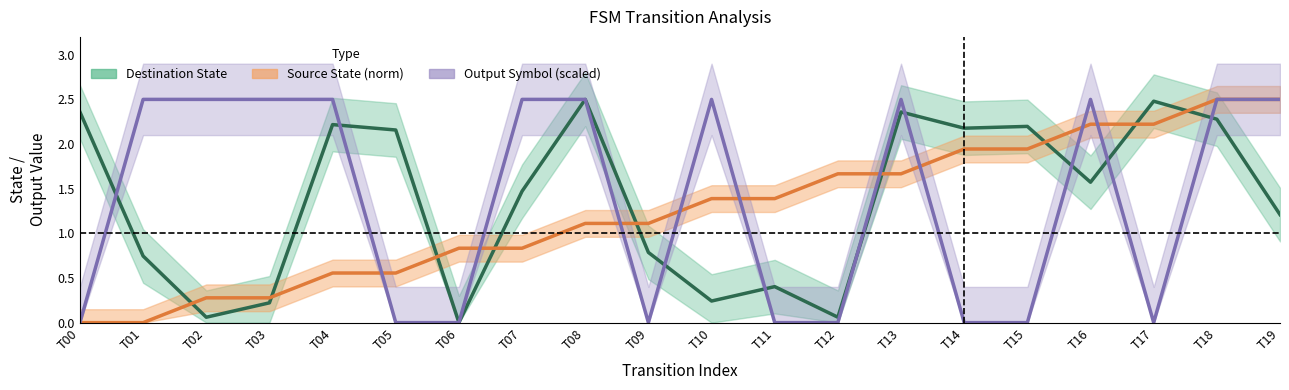

After their last crossing, which series has the higher values: Output Symbol (scaled) or Destination State?

Output Symbol (scaled)